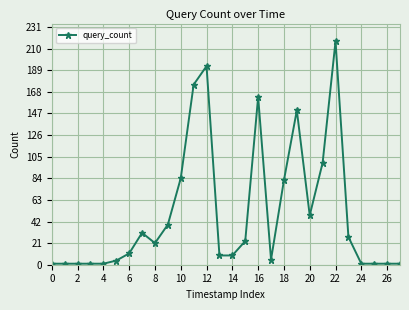

What is the value of the 15th point from the left?

9